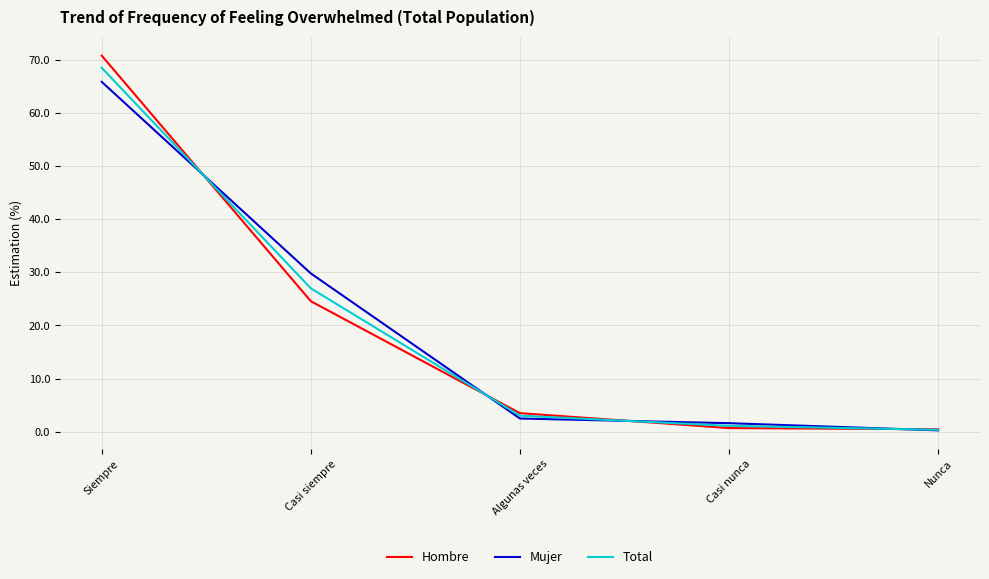

What are all the series names shown in the legend?

Hombre, Mujer, Total